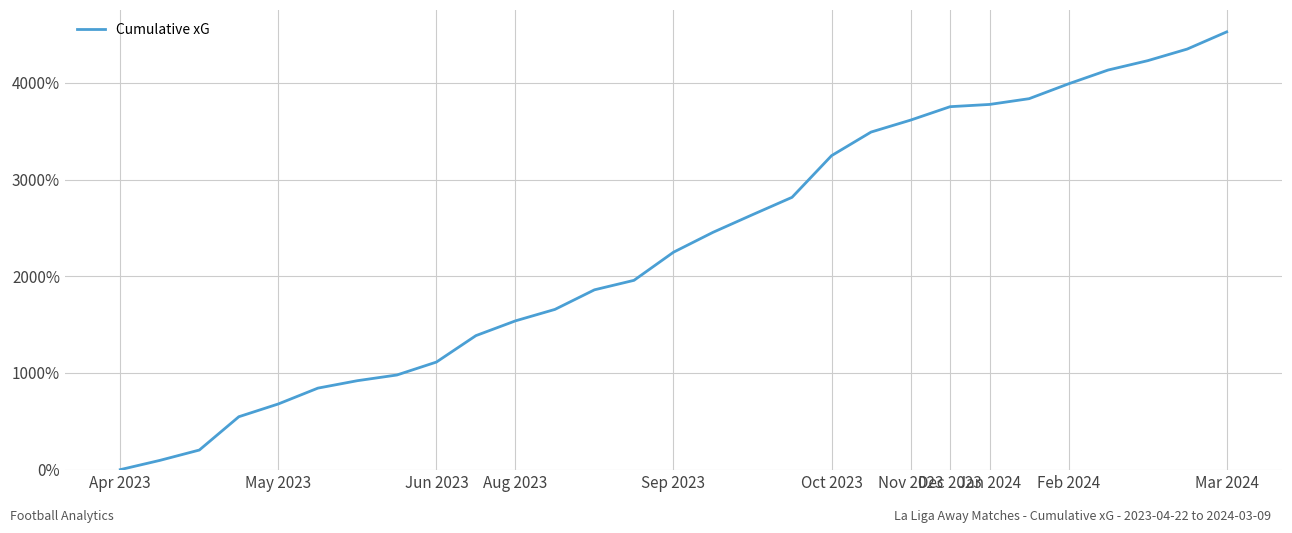

What is the difference between the maximum and minimum values?

4527.7